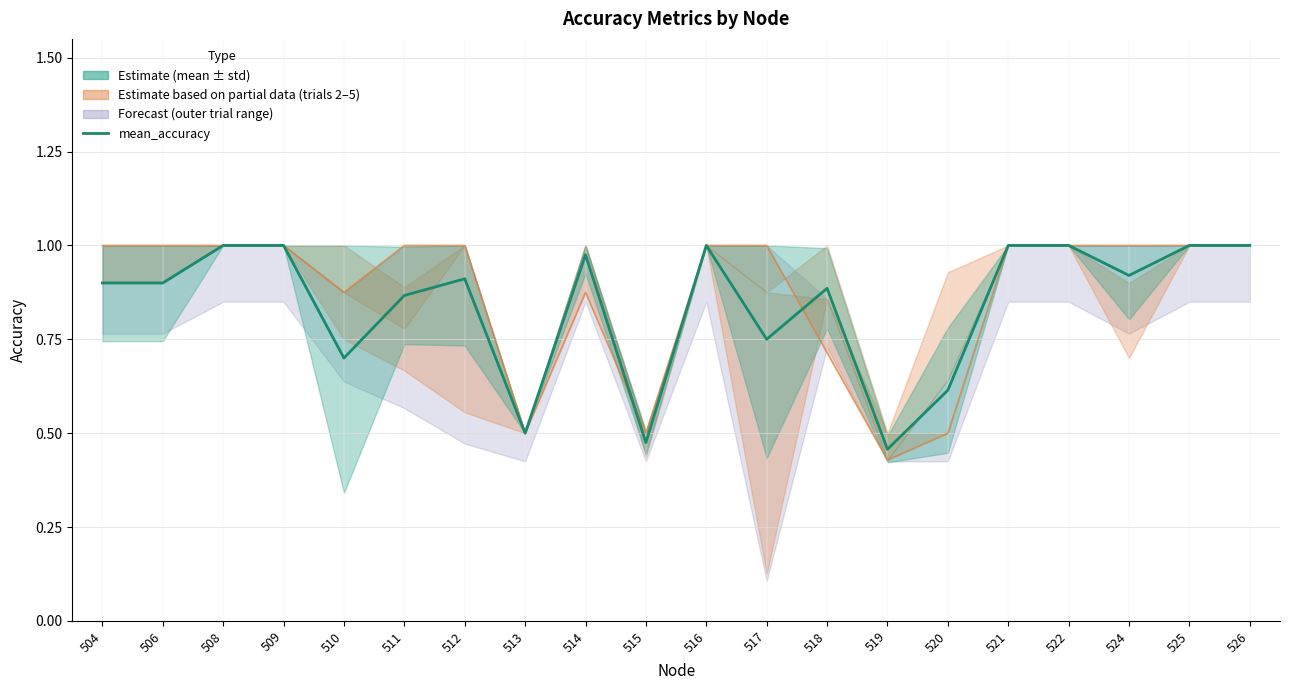

Does the chart display data point markers on the line(s)?

No